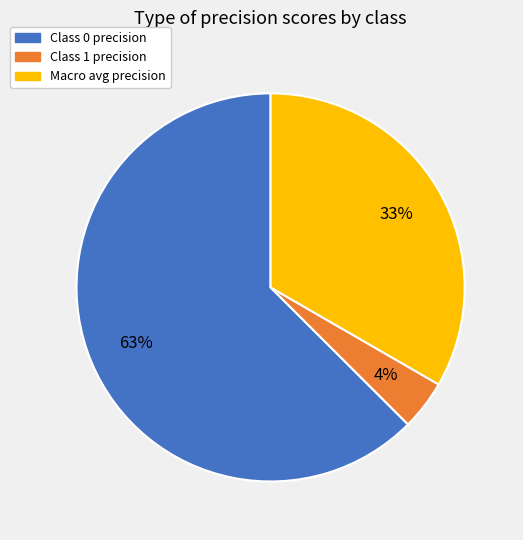

To the nearest percent, what is the average slice percentage?

33%